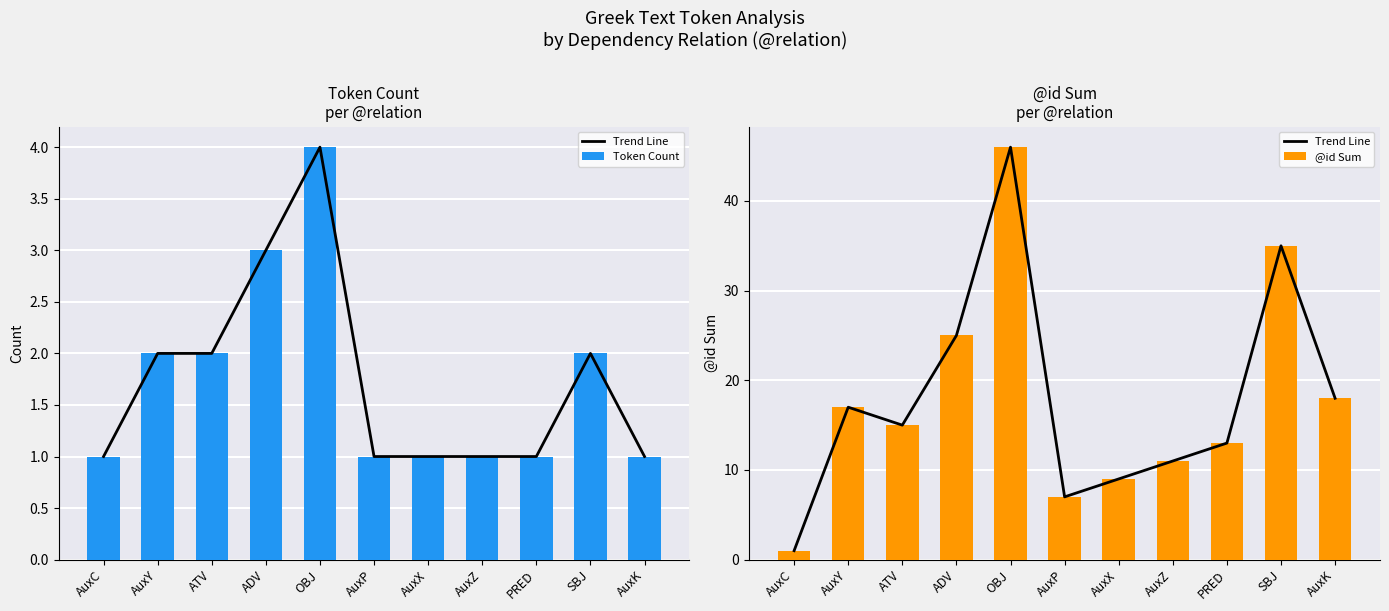

What is the difference between the second highest and second lowest values in the Trend Line series?

28